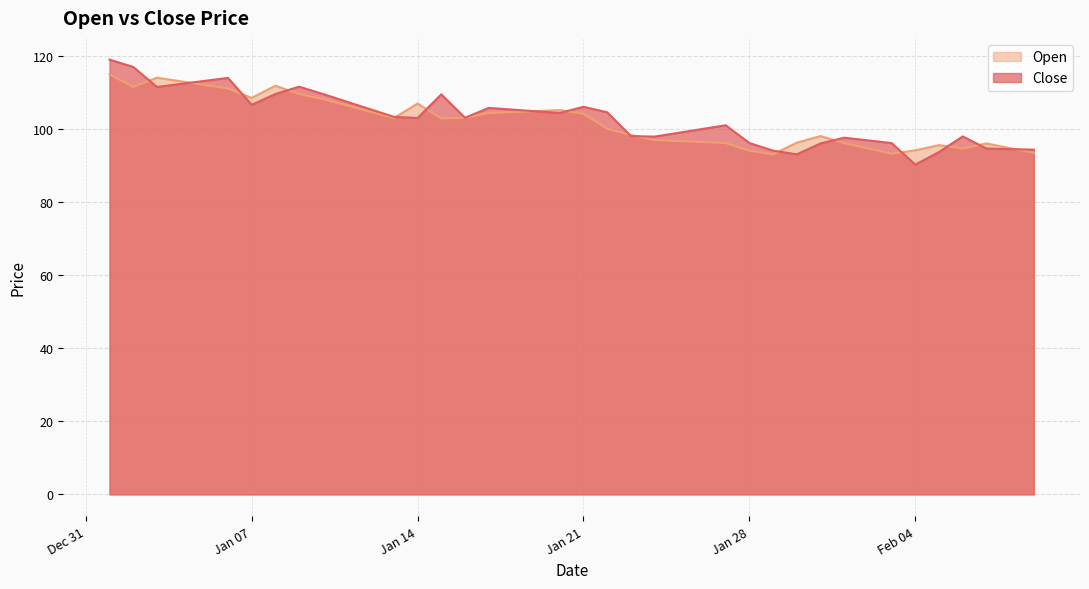

In Open, how many points are higher than both neighbors (excluding endpoints)?

7